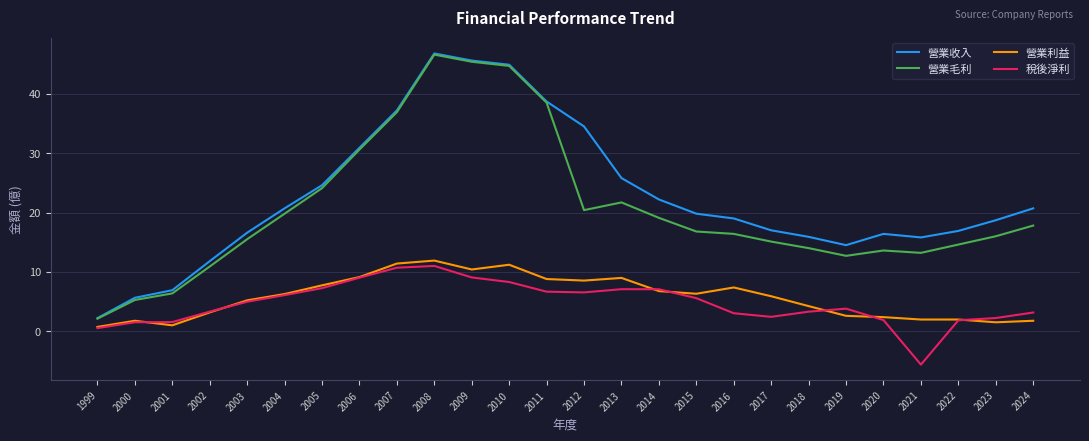

Which category has the lowest value in the 營業毛利 series?

1999